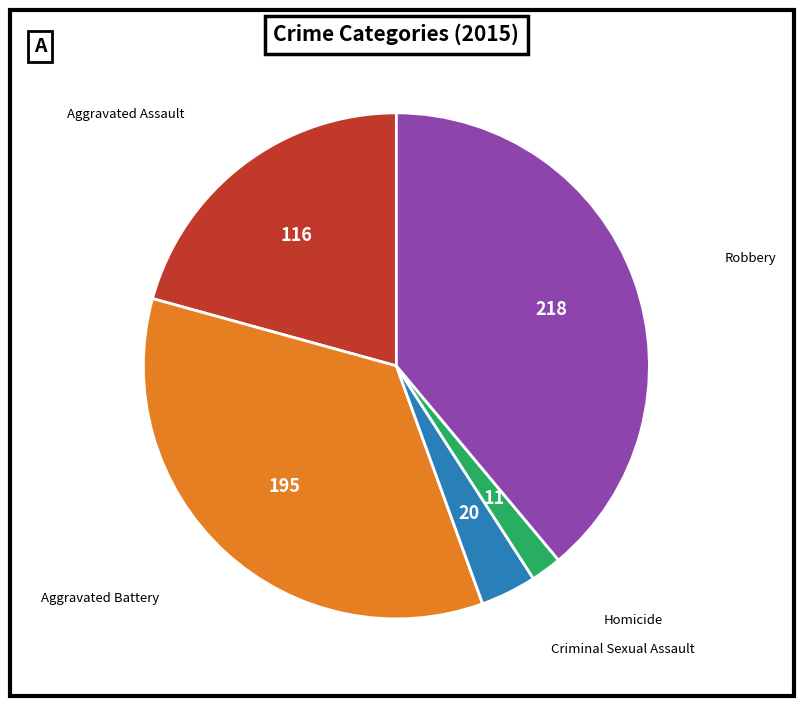

Is there a majority slice in this chart?

No